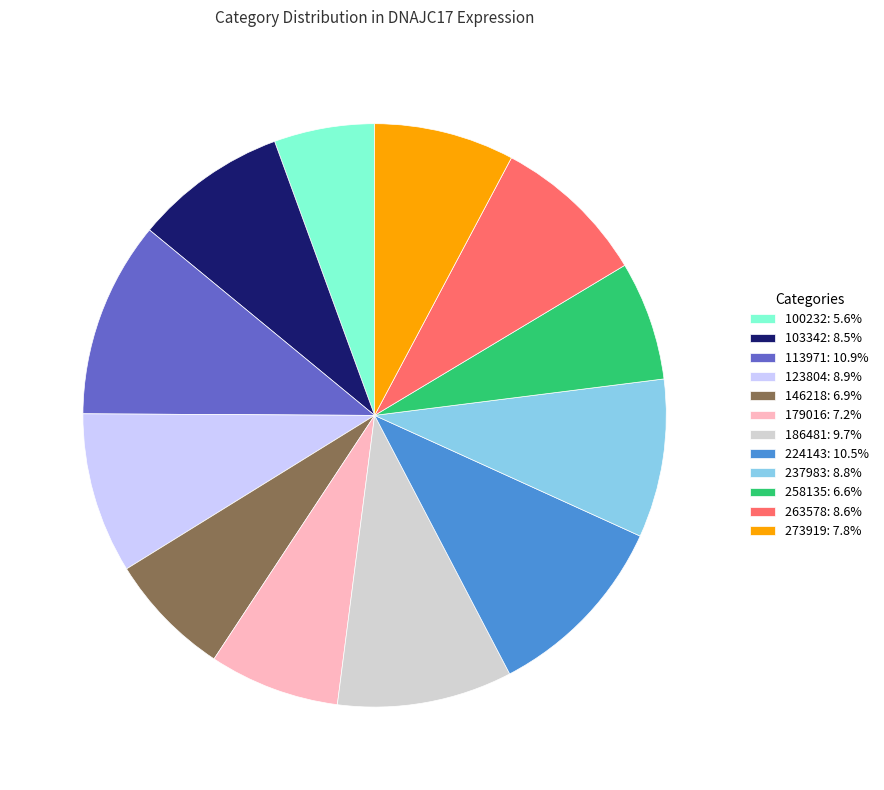

Does any single category account for the majority?

No